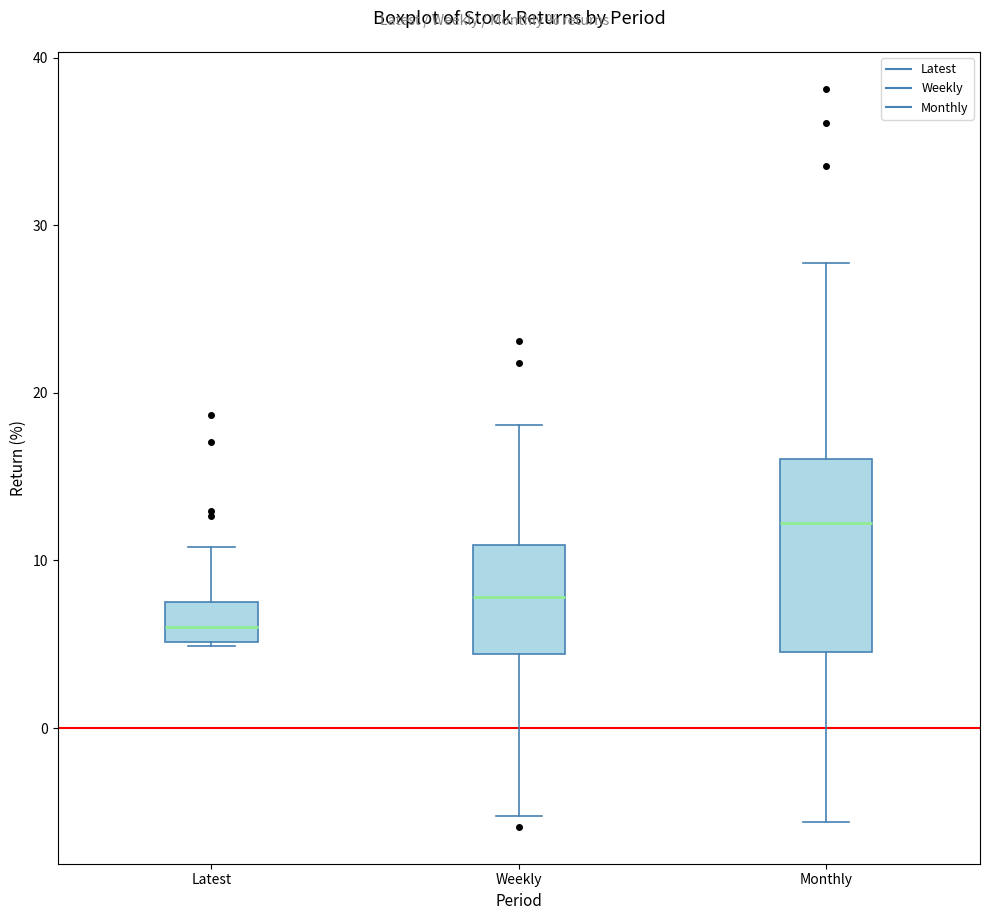

Reading left to right, read every box against the y-axis: the position of its median line, the range the box covers, and the ends of its whiskers. The values are not printed on the chart, so give them approximately, as read against the axis.

Latest: median 6, box 5 to 7, whiskers 5 to 11
Weekly: median 8, box 4 to 11, whiskers -5 to 18
Monthly: median 12, box 5 to 16, whiskers -6 to 28